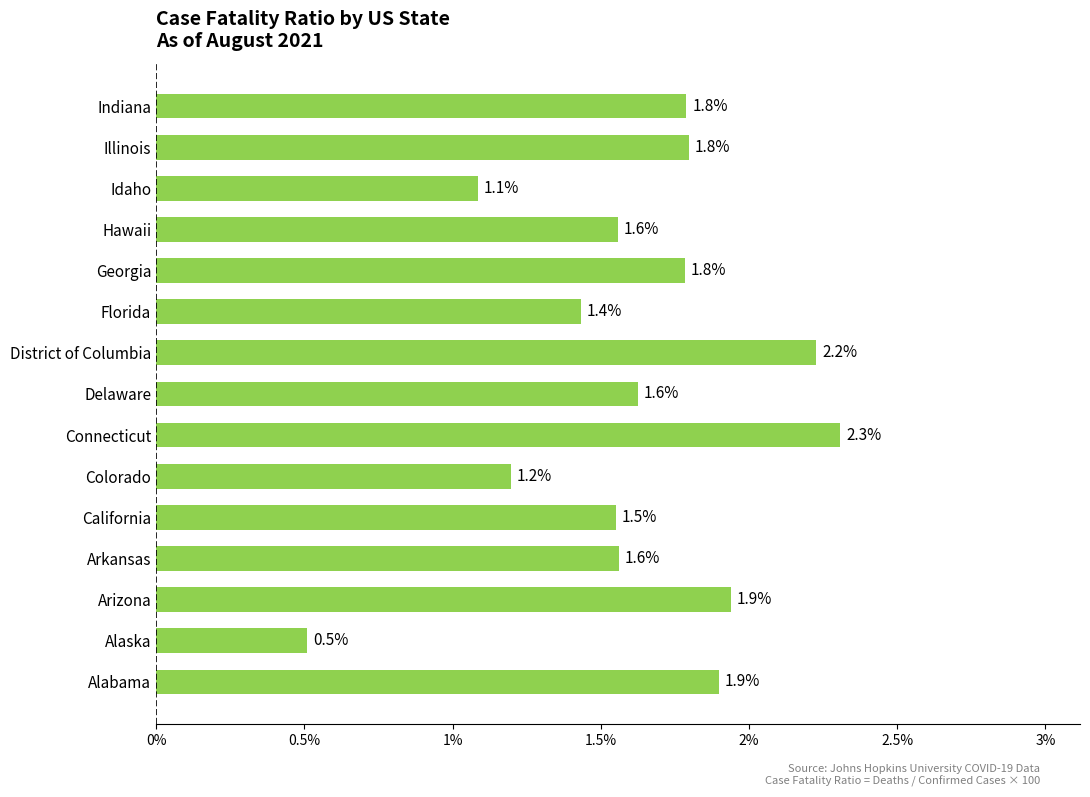

The chart shows a value of 1.8 at Illinois. True or false?

True